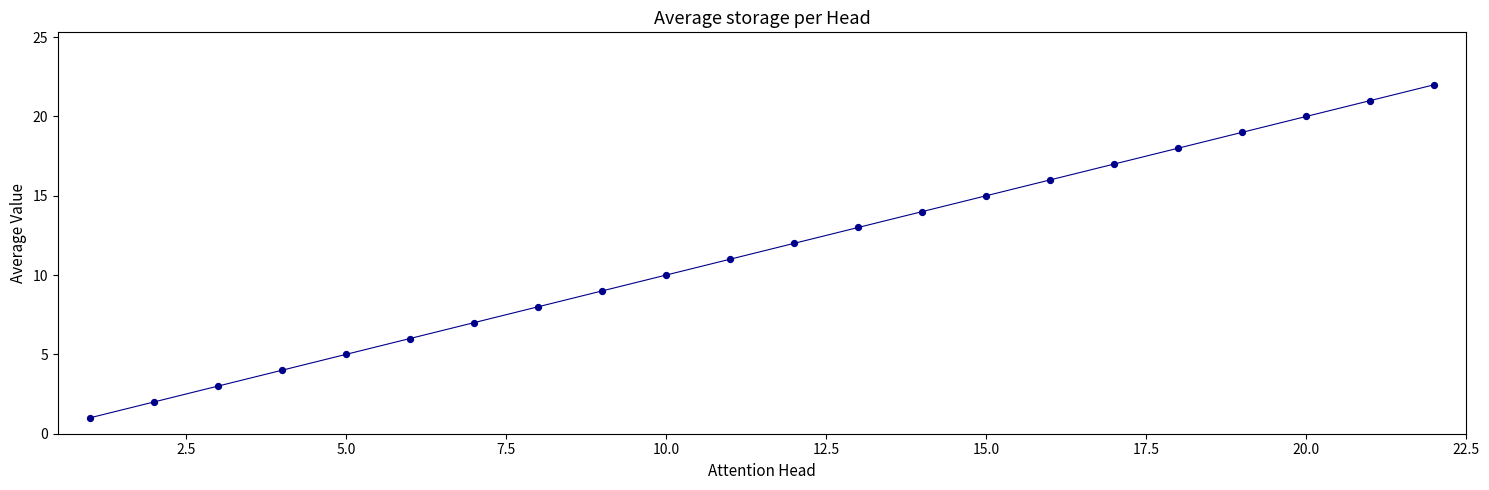

What is the range of X values (max minus min)?

21